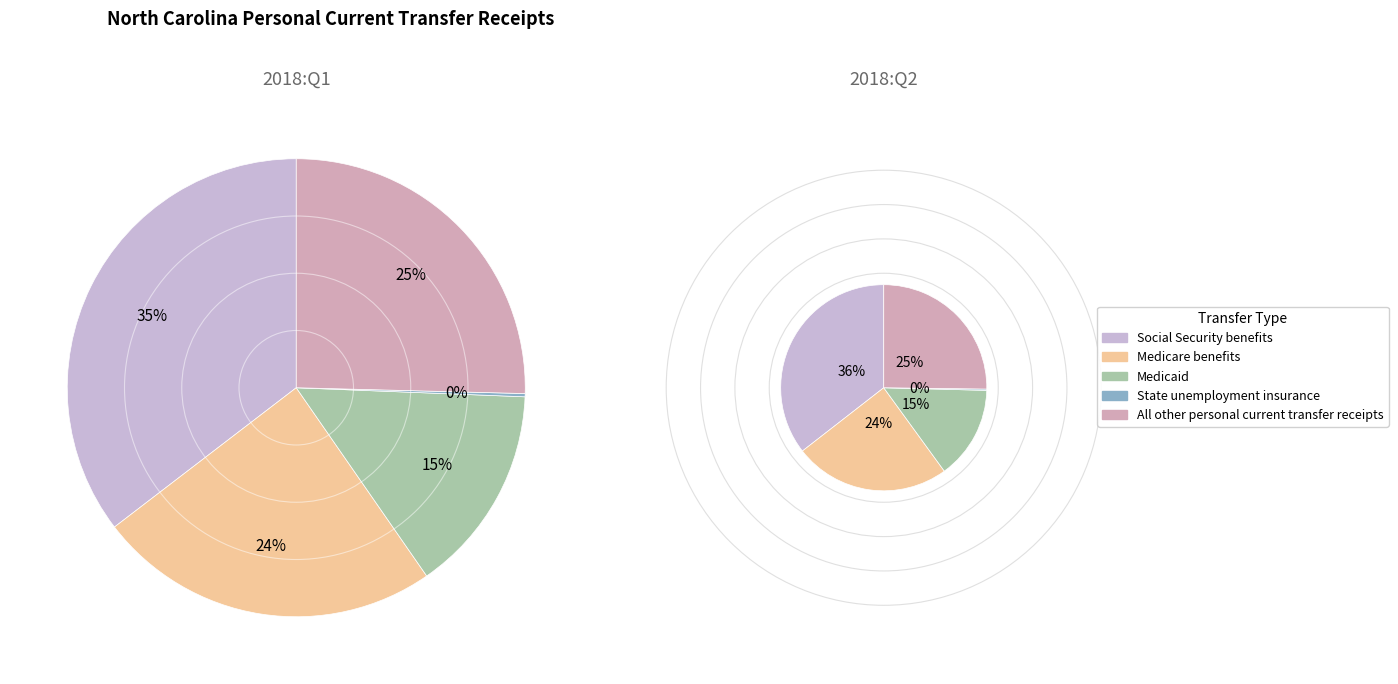

Which category has the biggest portion of the pie?

Social Security benefits